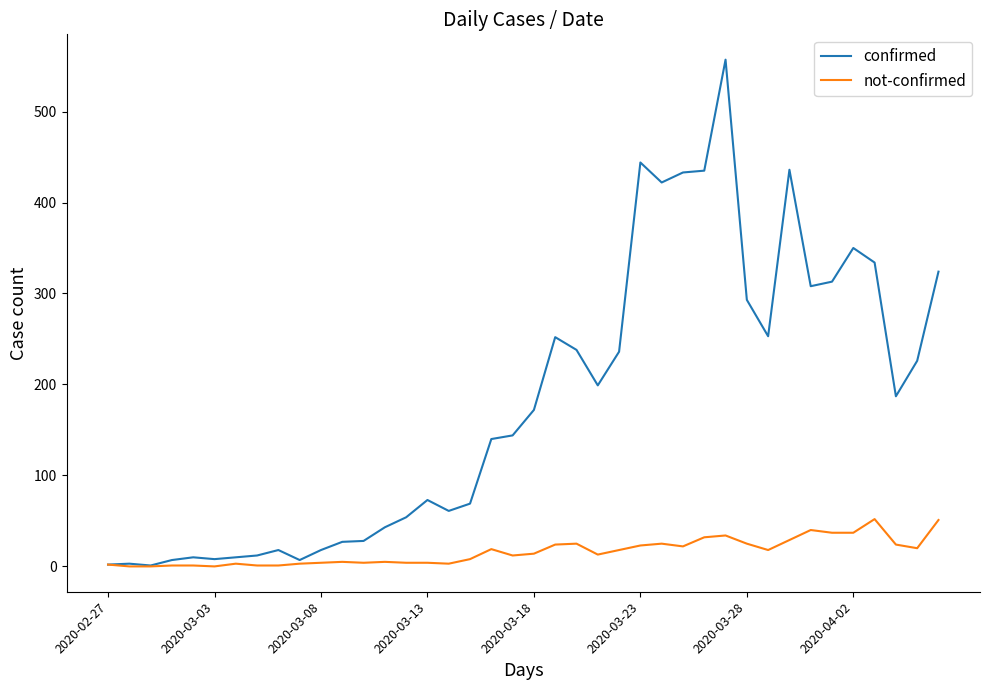

What are all the series names shown in the legend?

confirmed, not-confirmed